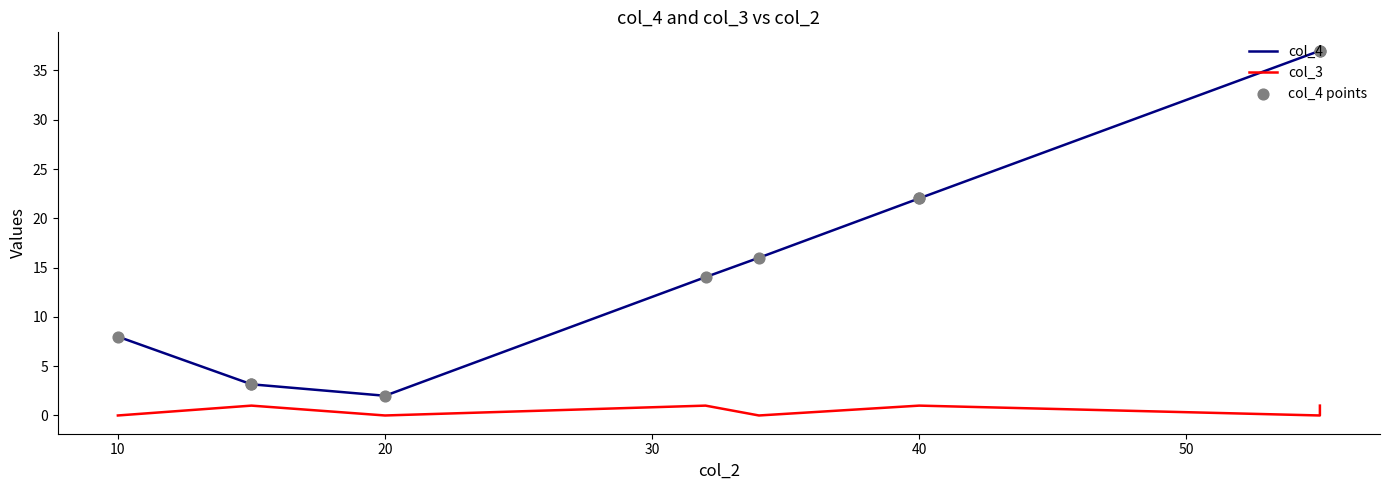

Which series has the largest total across all categories?

col_4